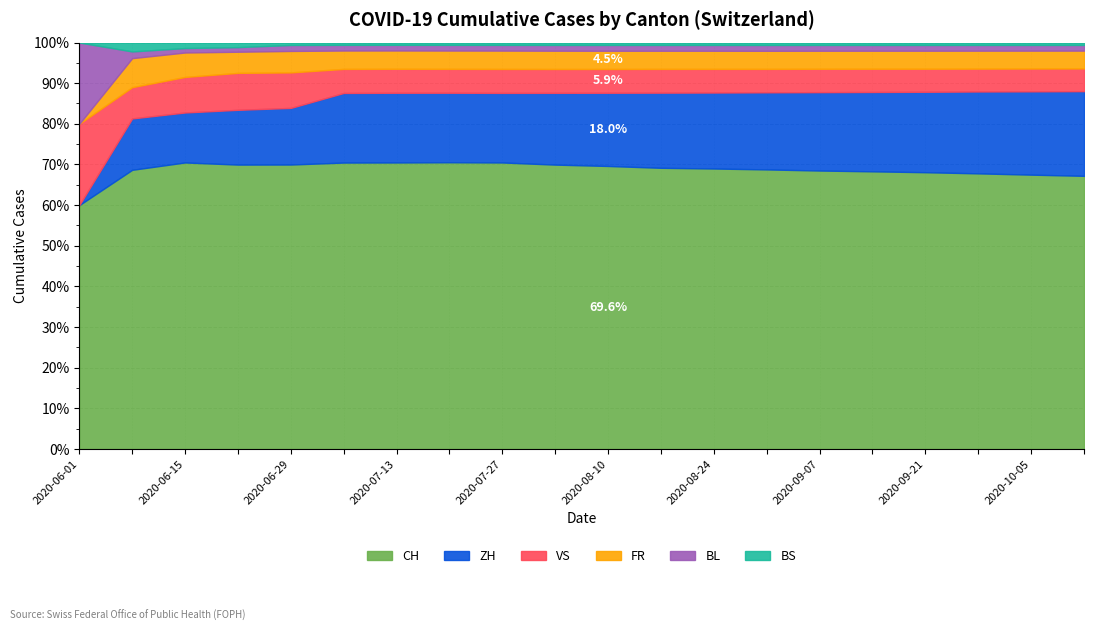

Does the chart have visible grid lines?

Yes